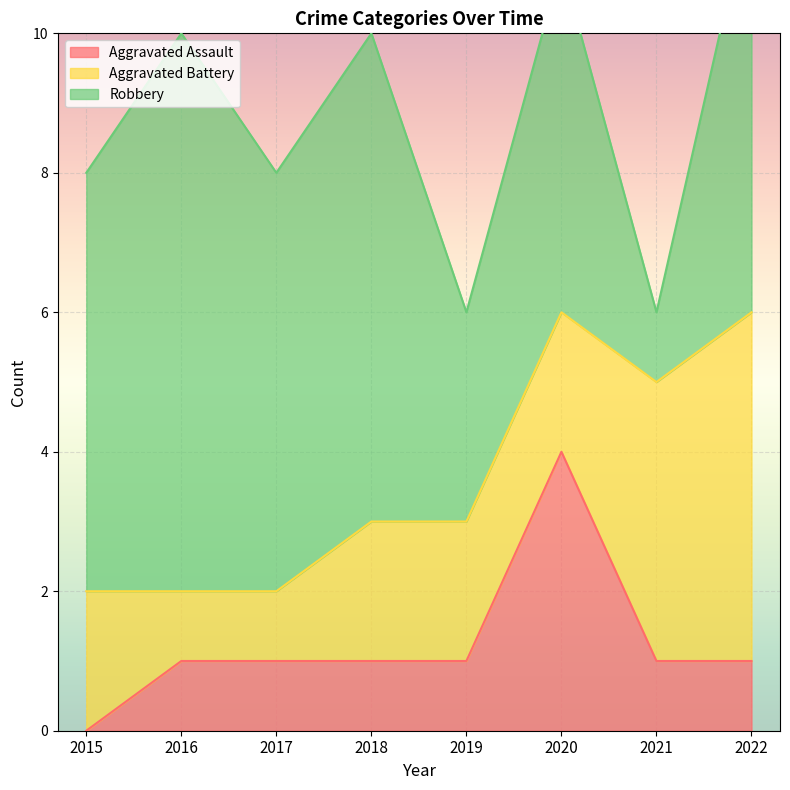

True or false: Aggravated Battery has a value of 8 at 2022.

False